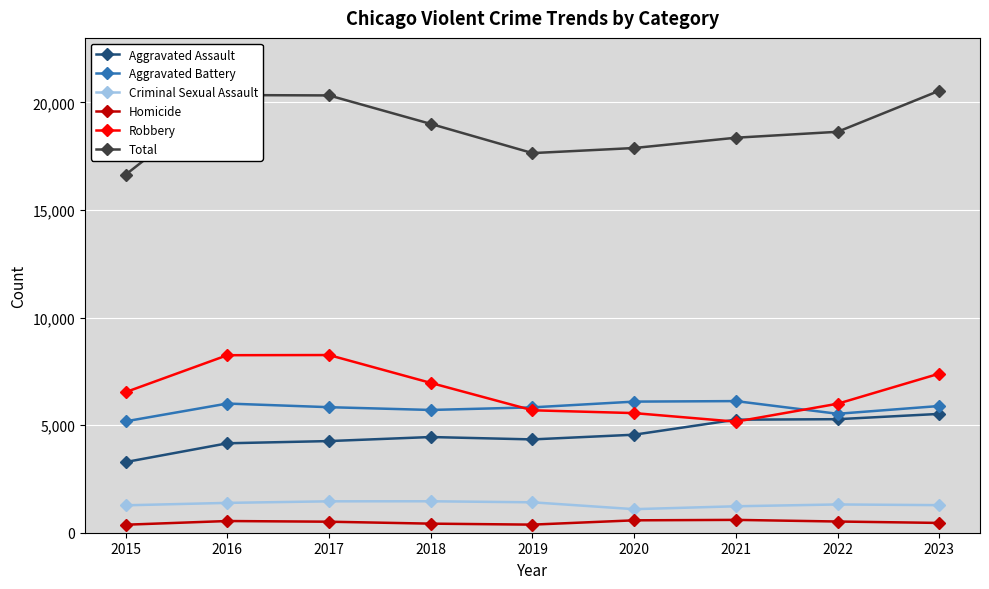

What is the average value of the Robbery series?

6646